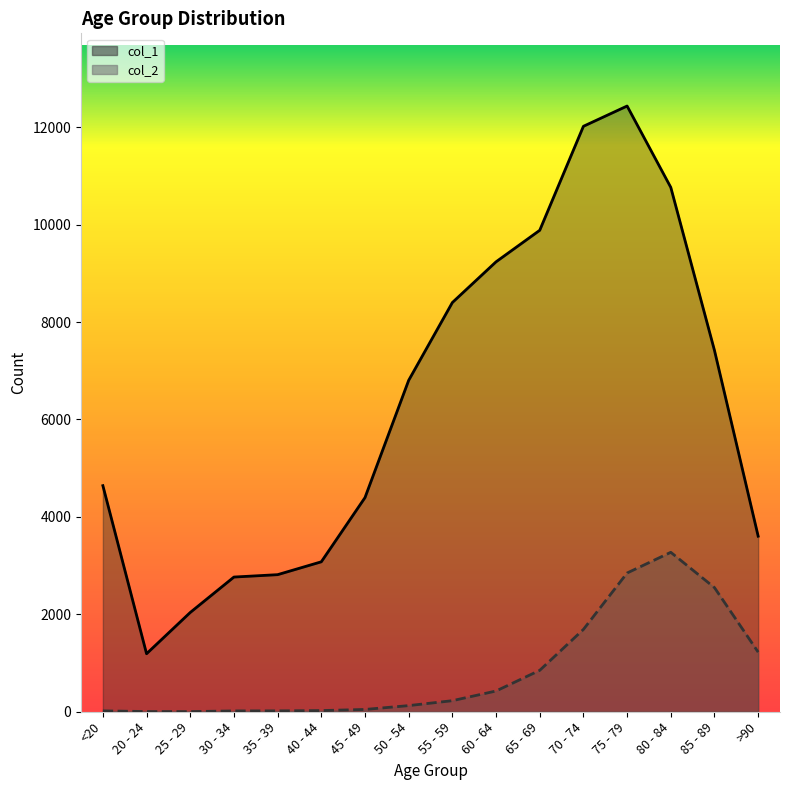

The value of col_2 at 40 - 44 is 24. True or false?

True